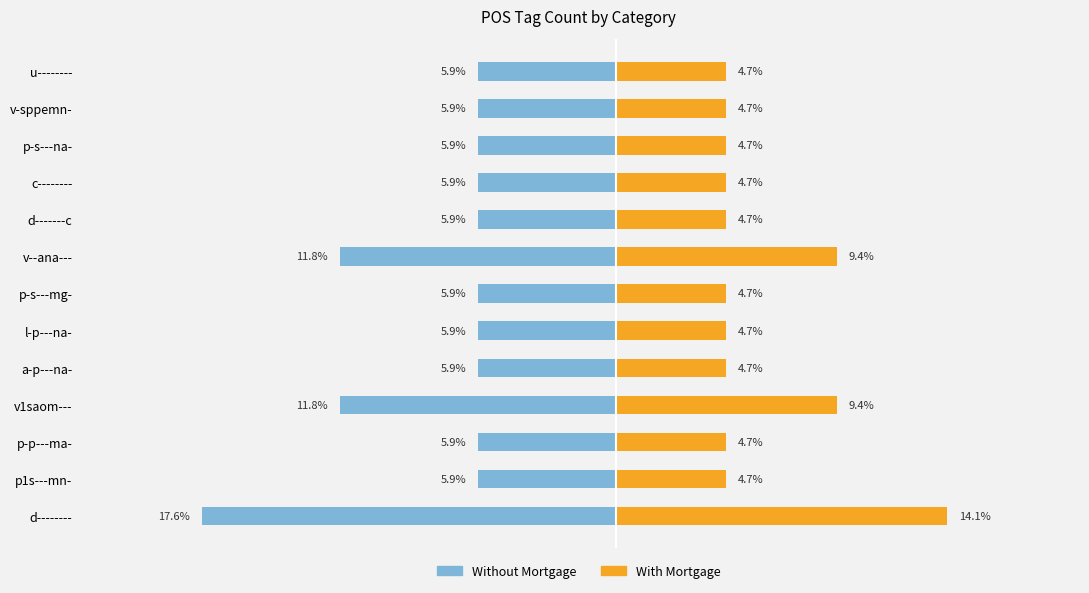

What is the difference between the highest and lowest values at a-p---na-?

10.6